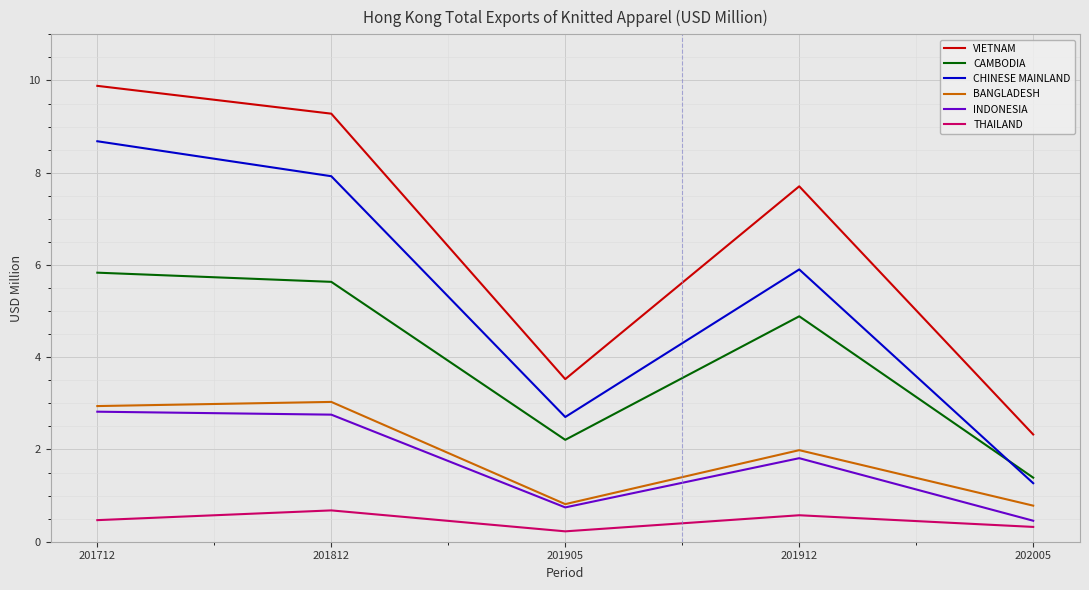

True or false: BANGLADESH and THAILAND cross at least once.

False